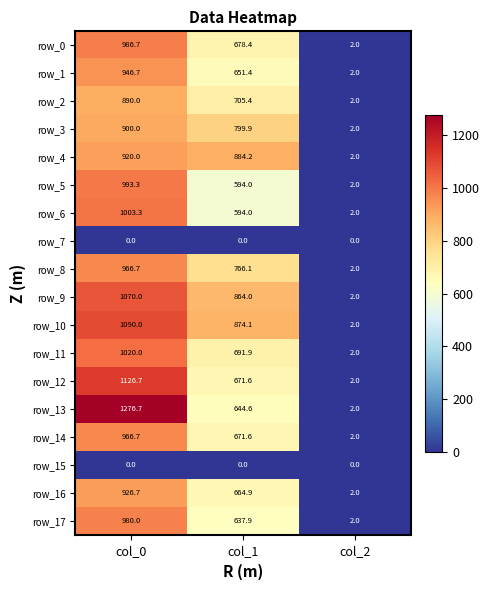

What is the average value of the row_0 series?

555.7